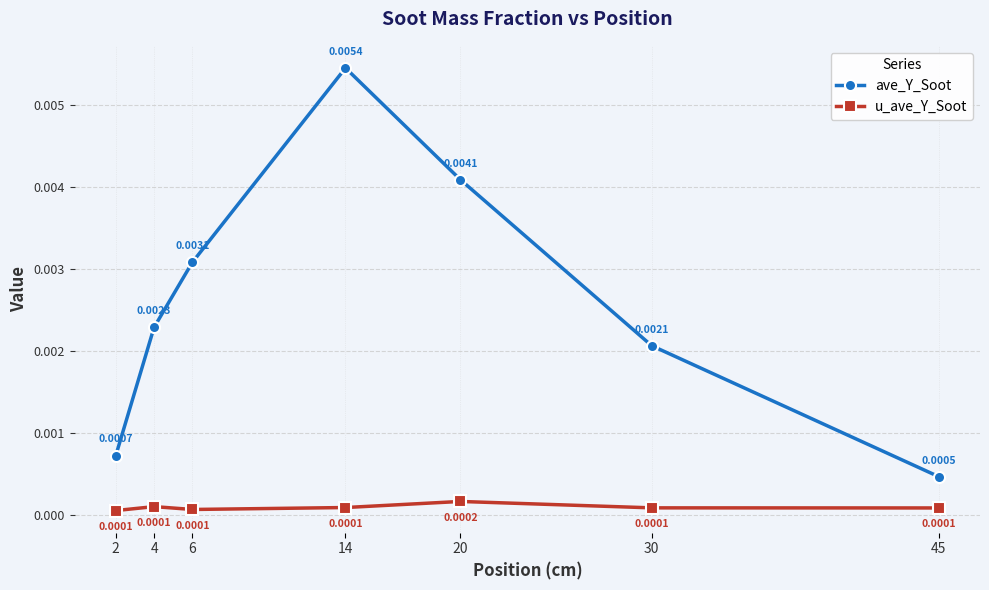

Which series changed the most between 4 and 6?

ave_Y_Soot